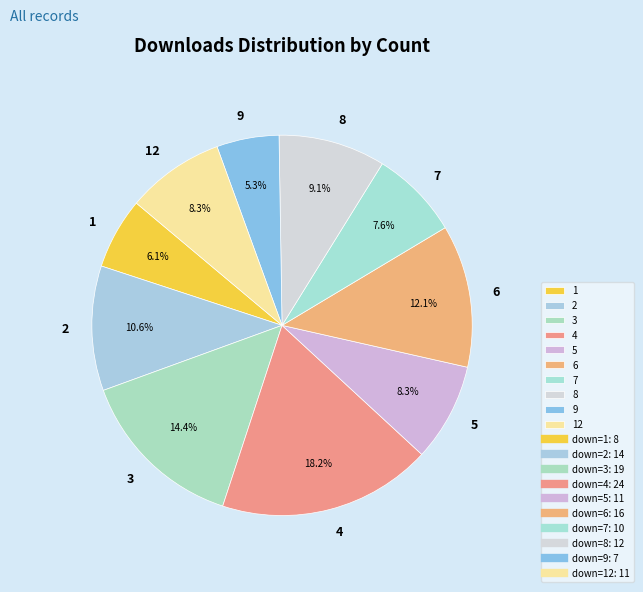

True or false: 4 accounts for 30% of the total.

False